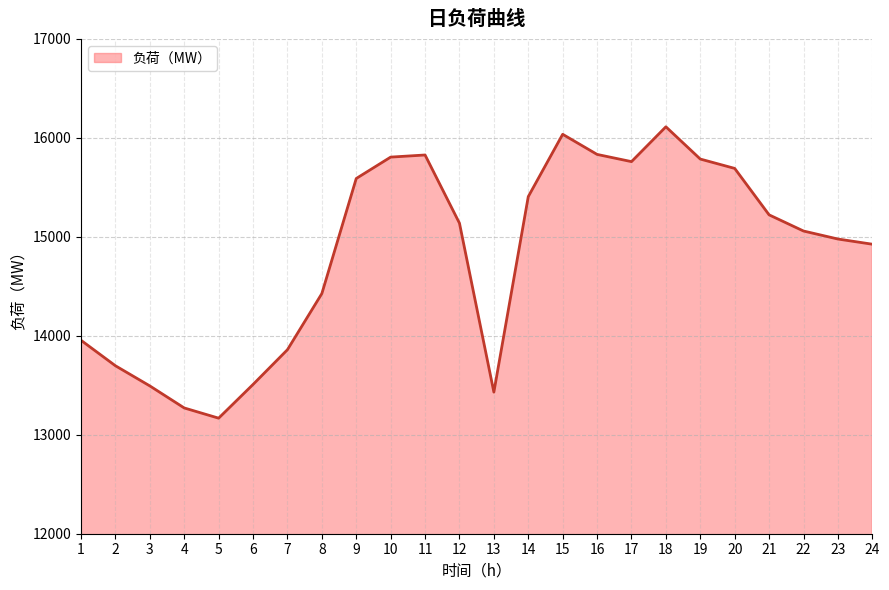

Does the chart have visible grid lines?

Yes